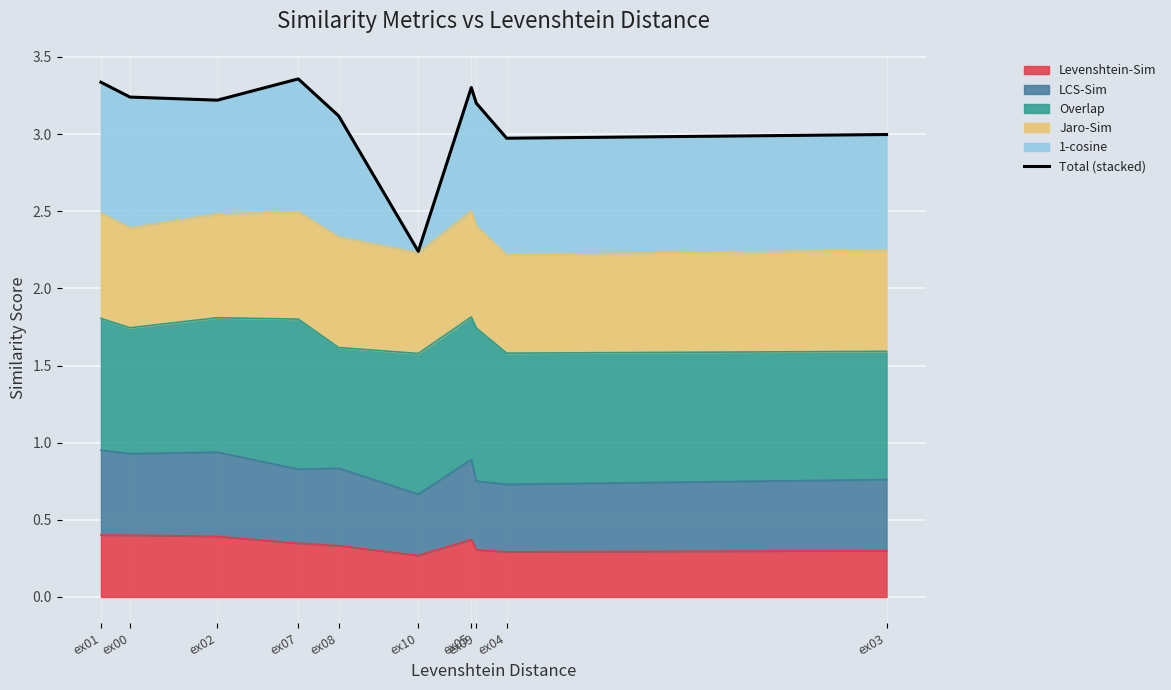

What position from the left is ex05?

7